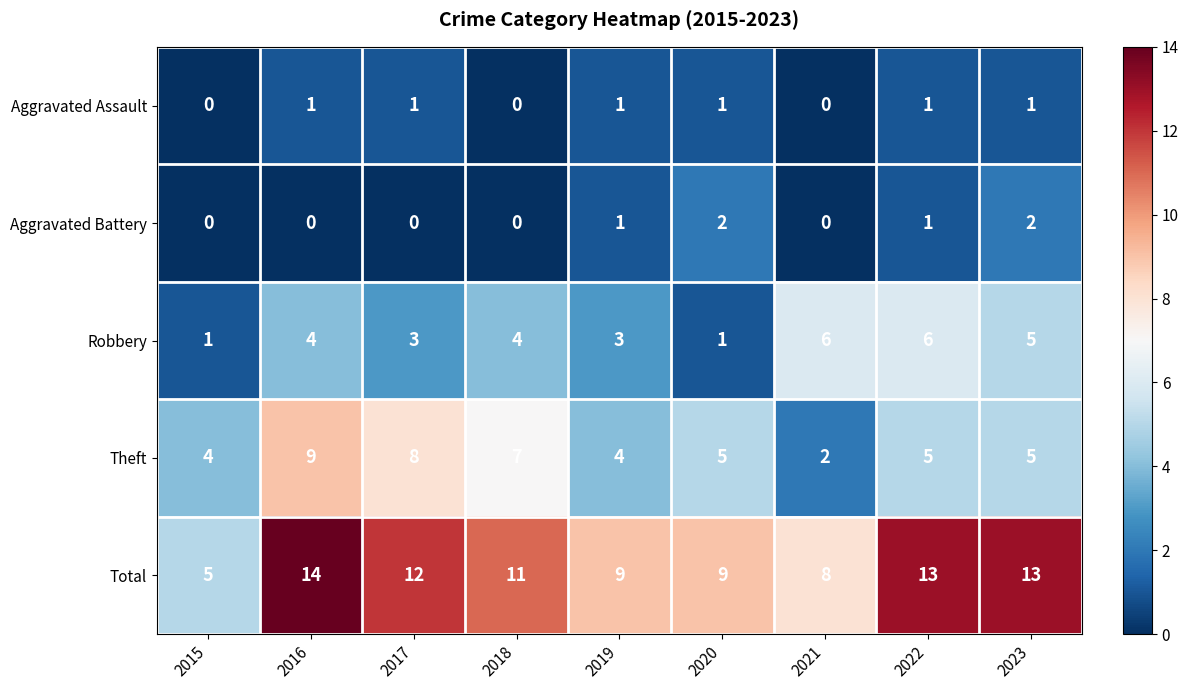

At which category does the chart reach its peak across all series?

2016